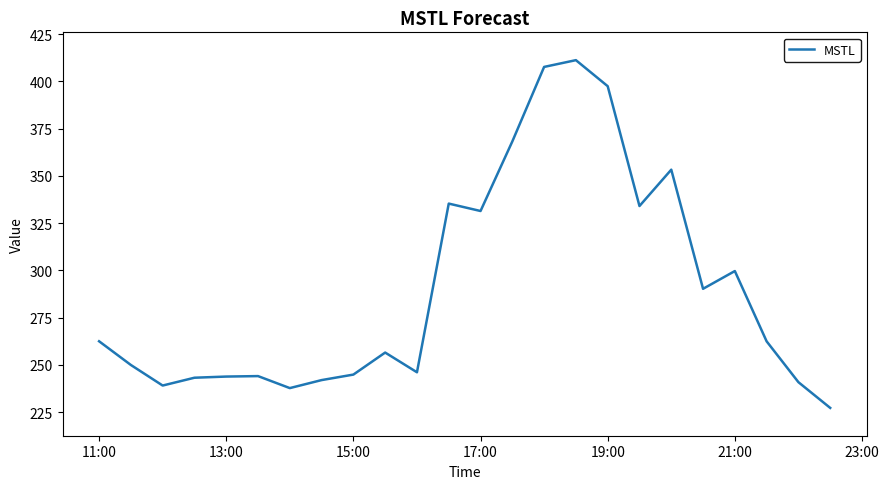

What is the difference between the maximum and minimum values?

184.0